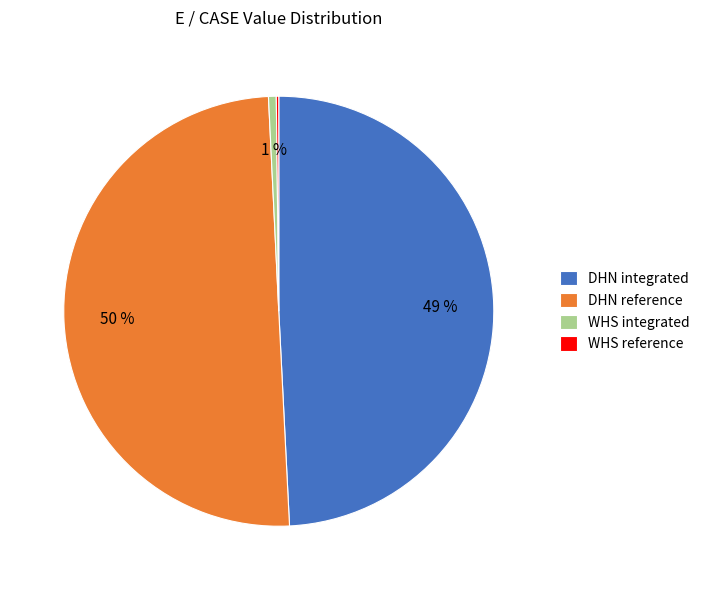

Which category has the biggest portion of the pie?

DHN reference